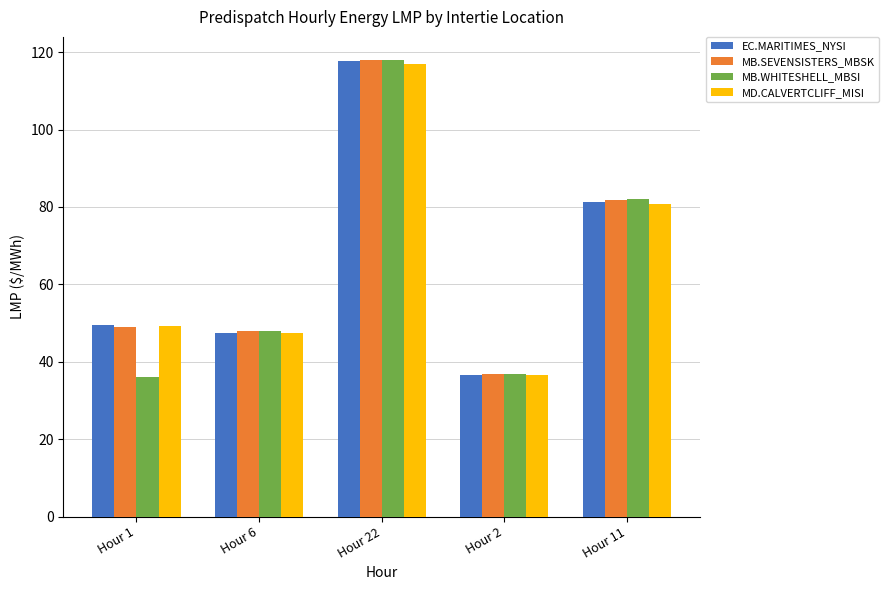

How many groups of bars are there?

5